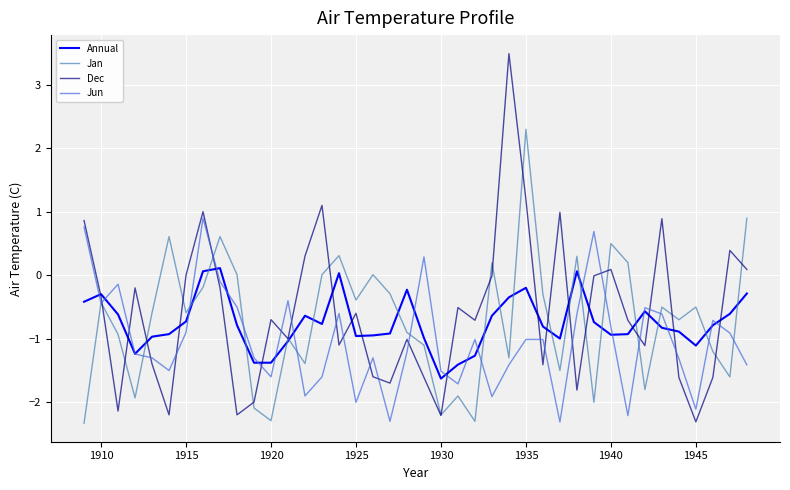

Which series has the widest spread of values?

Dec